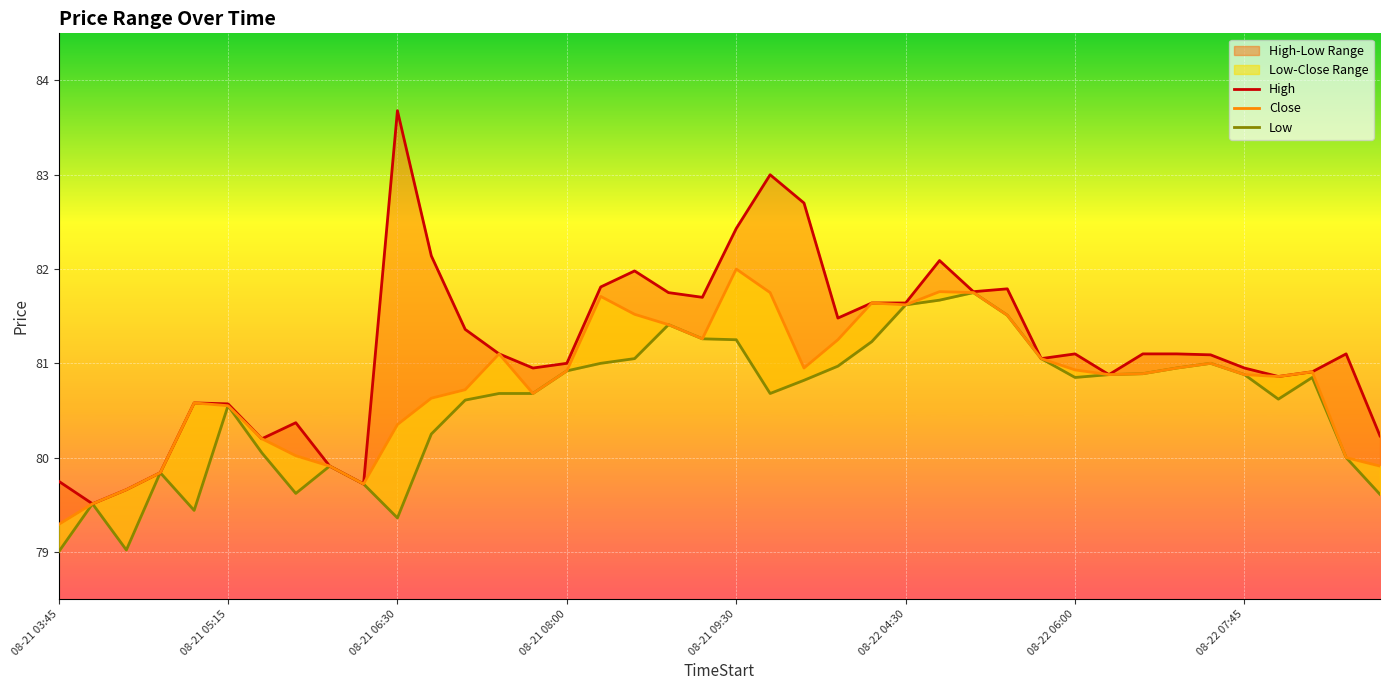

What is the difference between the maximum and minimum values in the Close series?

2.7